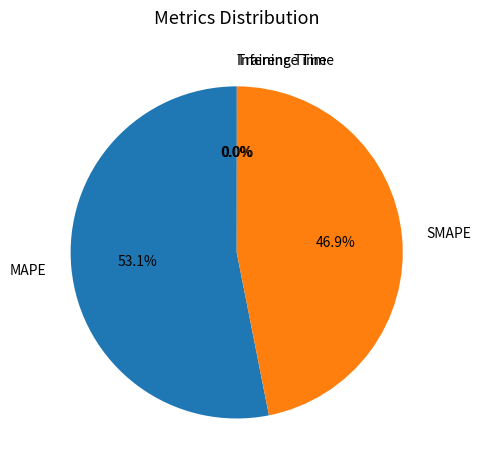

What percentage is NOT represented by MAPE?

46.9%